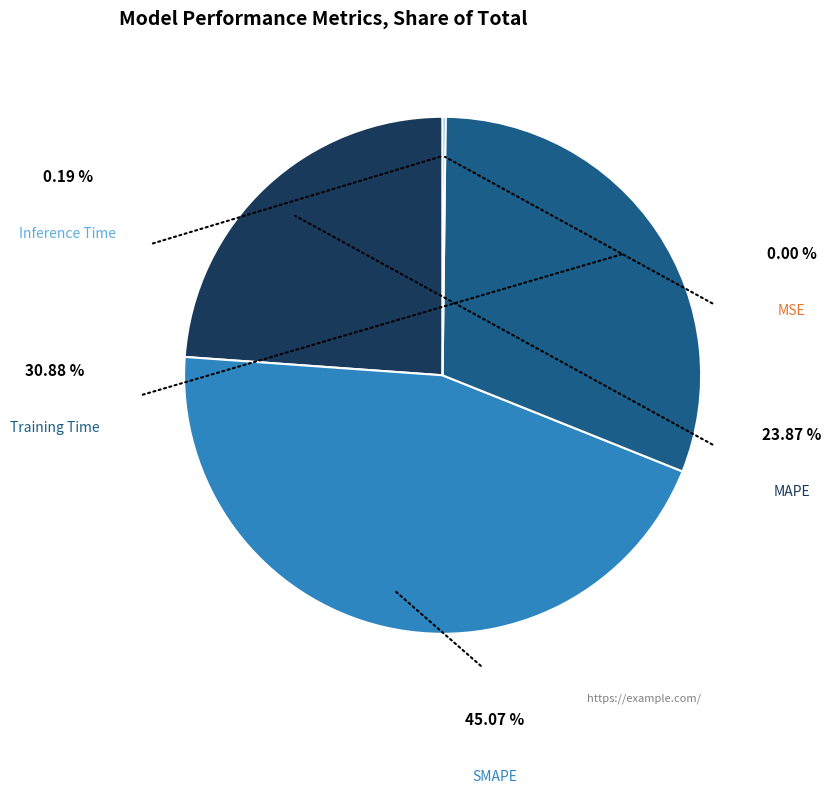

To the nearest percent, what is the difference between the largest and smallest slice percentages?

45%